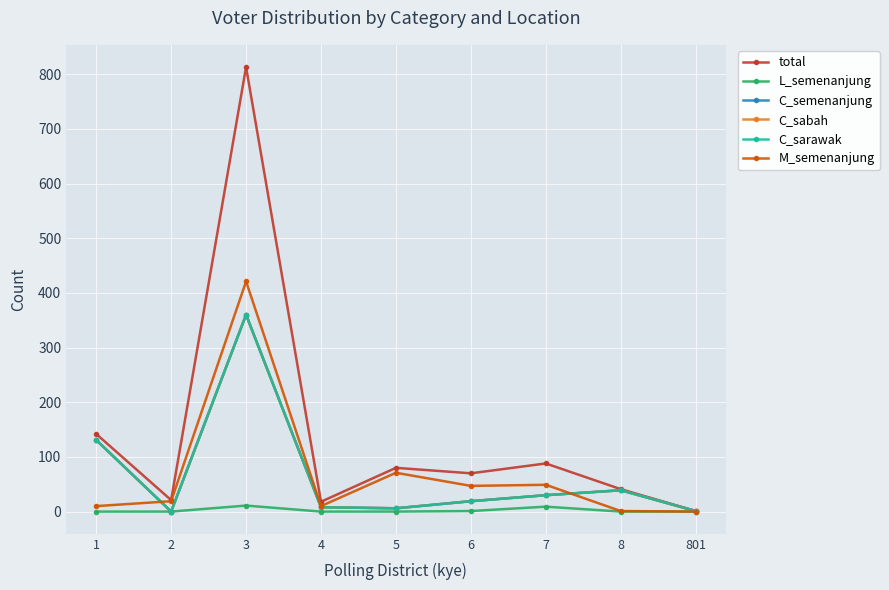

Between 4 and 6, which series saw the biggest shift?

total